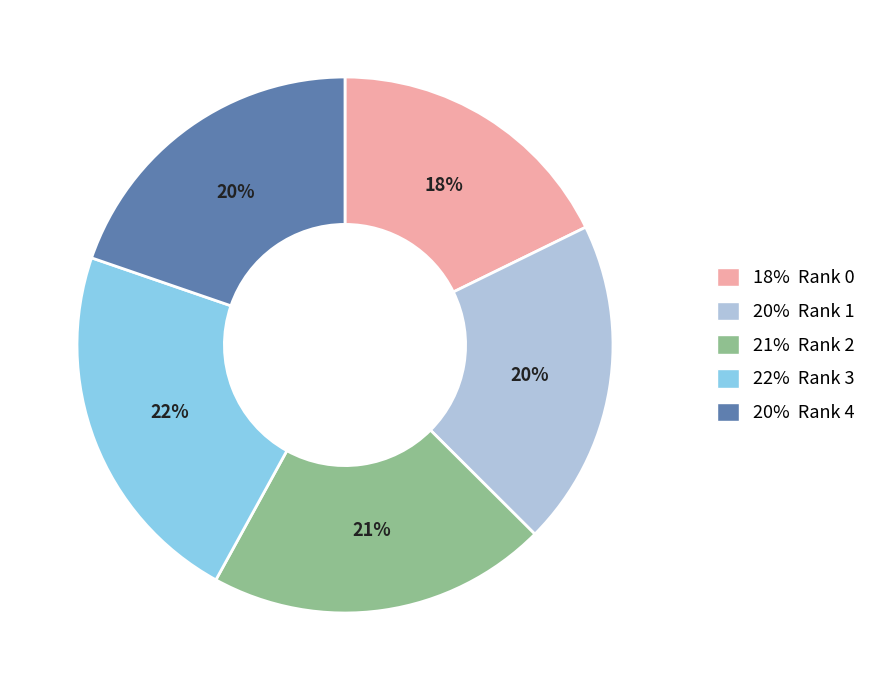

To the nearest percent, what percentage of the pie is 22% Rank 3?

22%